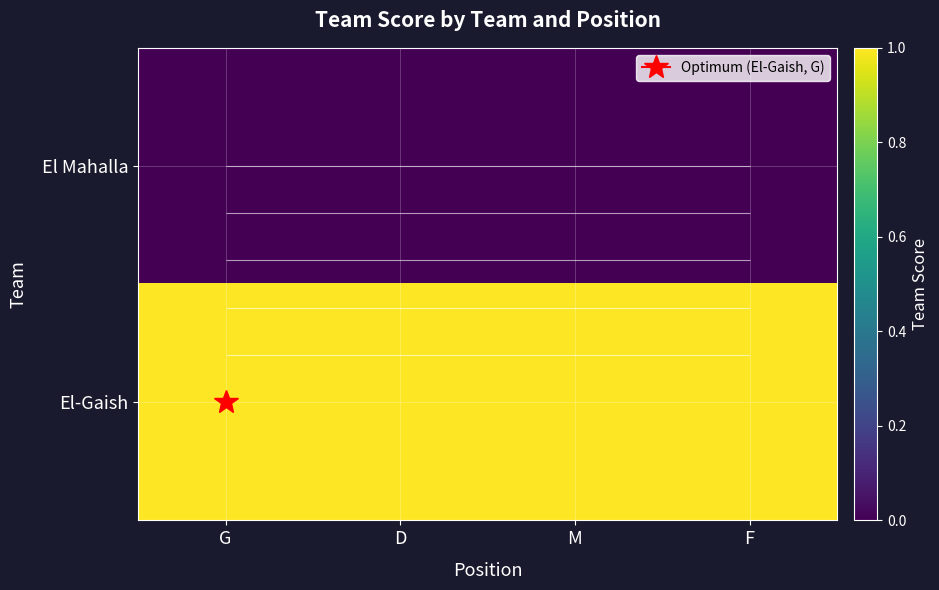

List the series in order of their peak value, highest first.

El-Gaish, El Mahalla